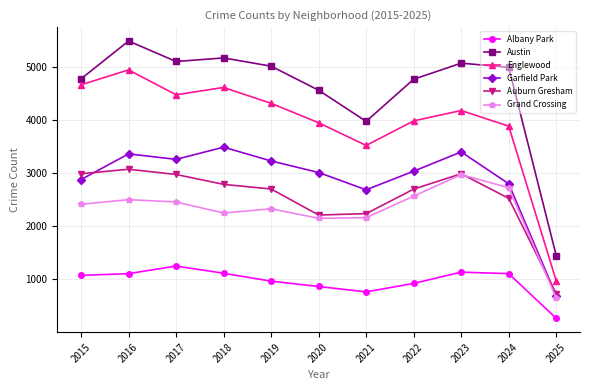

True or false: Garfield Park and Grand Crossing intersect in this chart.

False